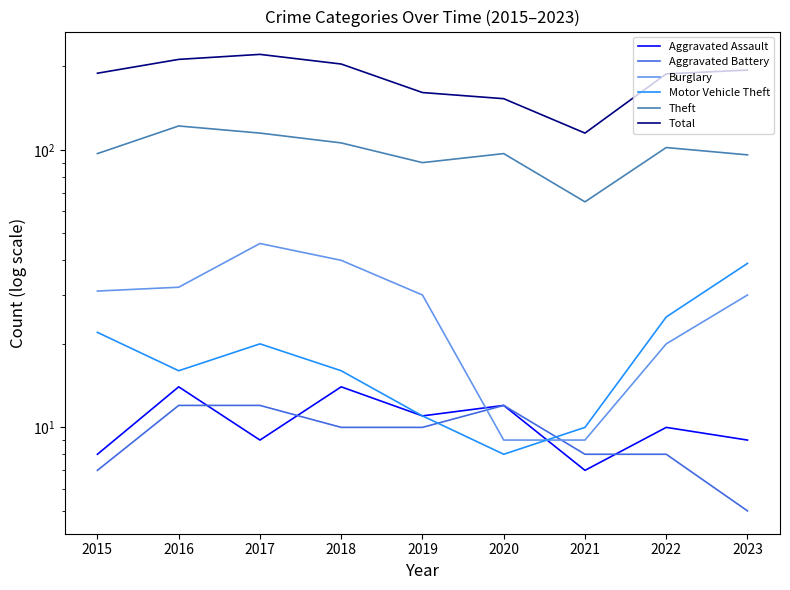

What is the difference between the maximum and minimum values in the Total series?

106